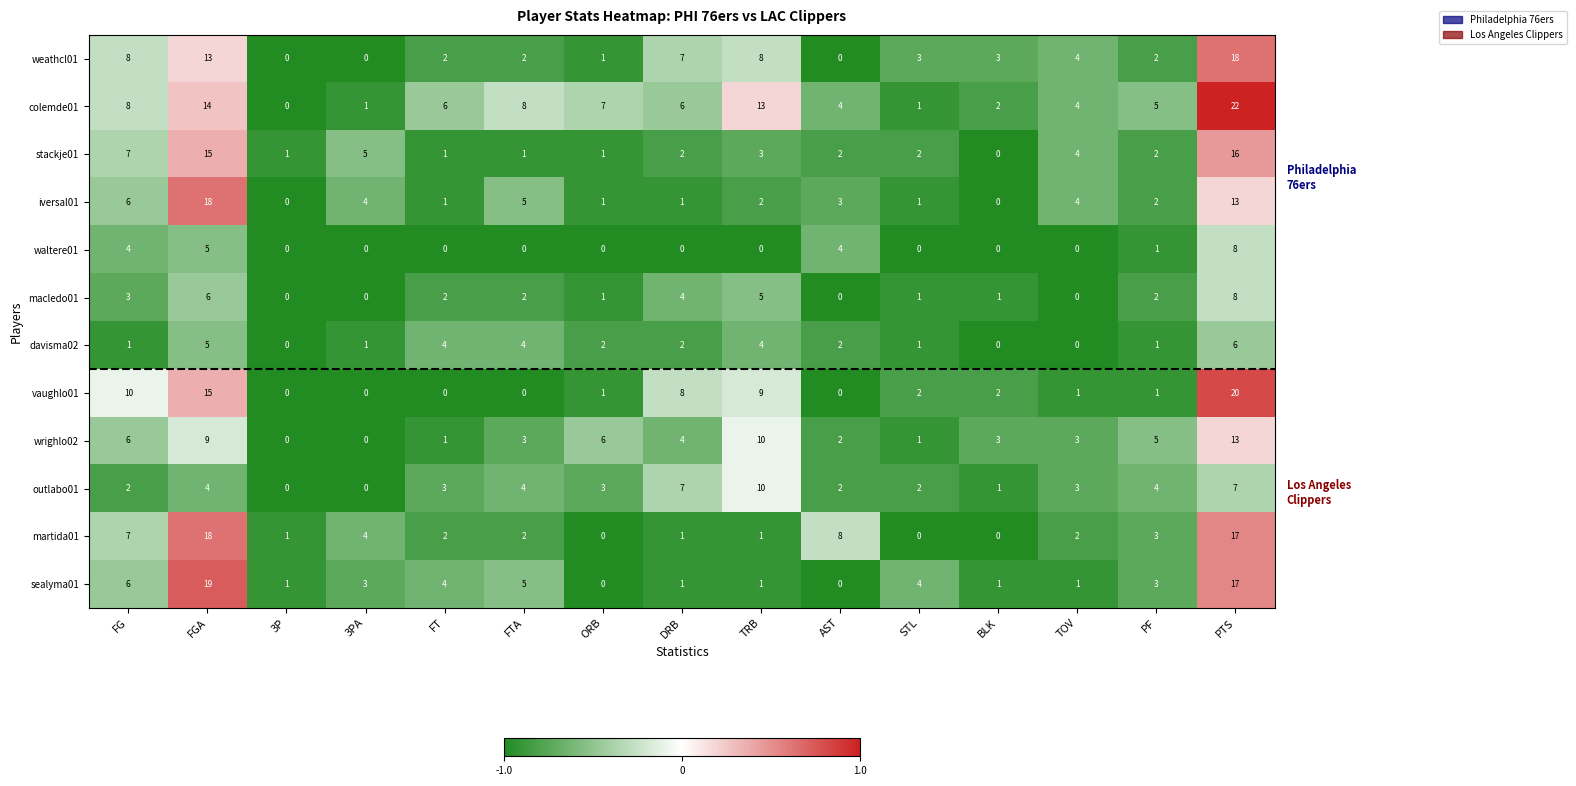

True or false: davisma02 has a value of 2 at FTA.

False